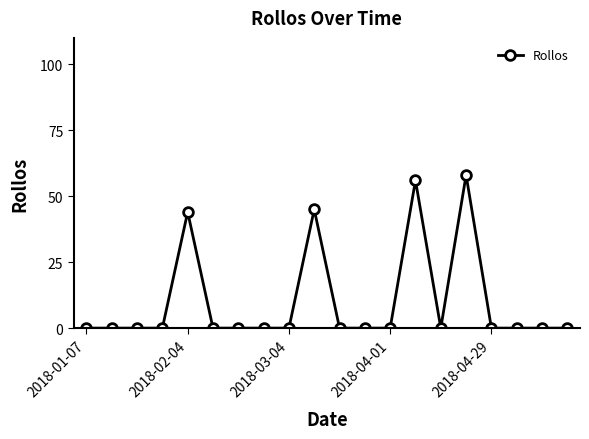

True or false: the data has more than 1 interior local peaks.

True